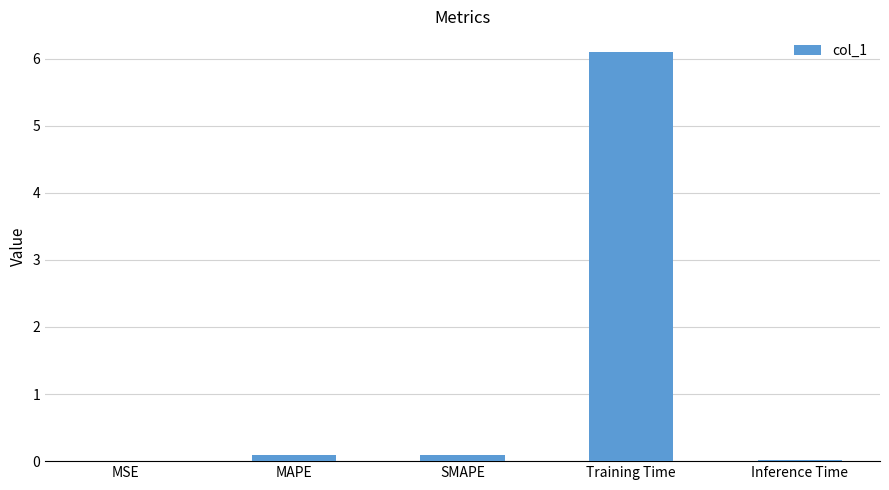

Which has a higher value, MSE or Training Time?

Training Time